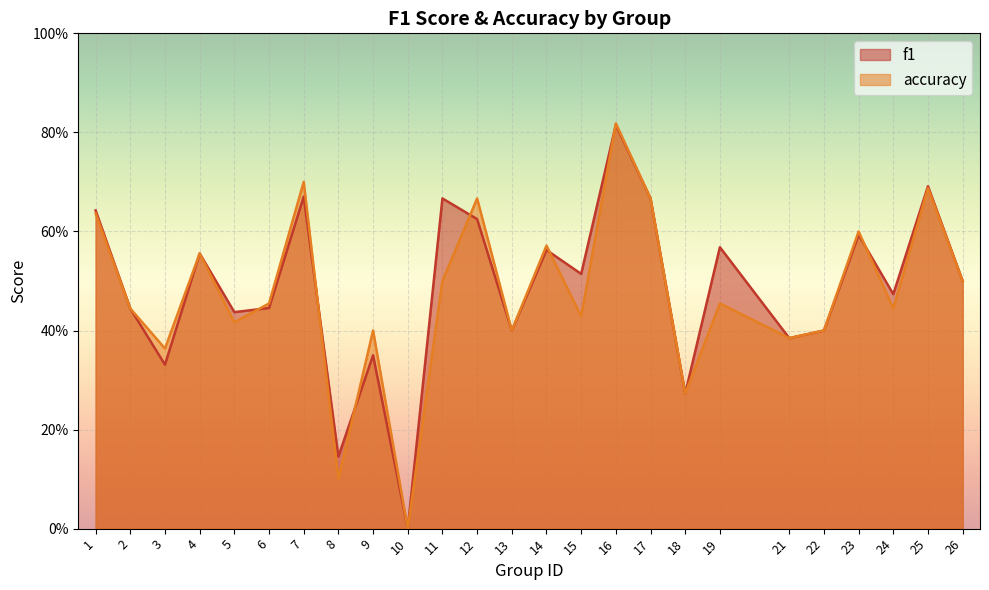

Rank the series by their maximum value, from highest to lowest.

accuracy, f1